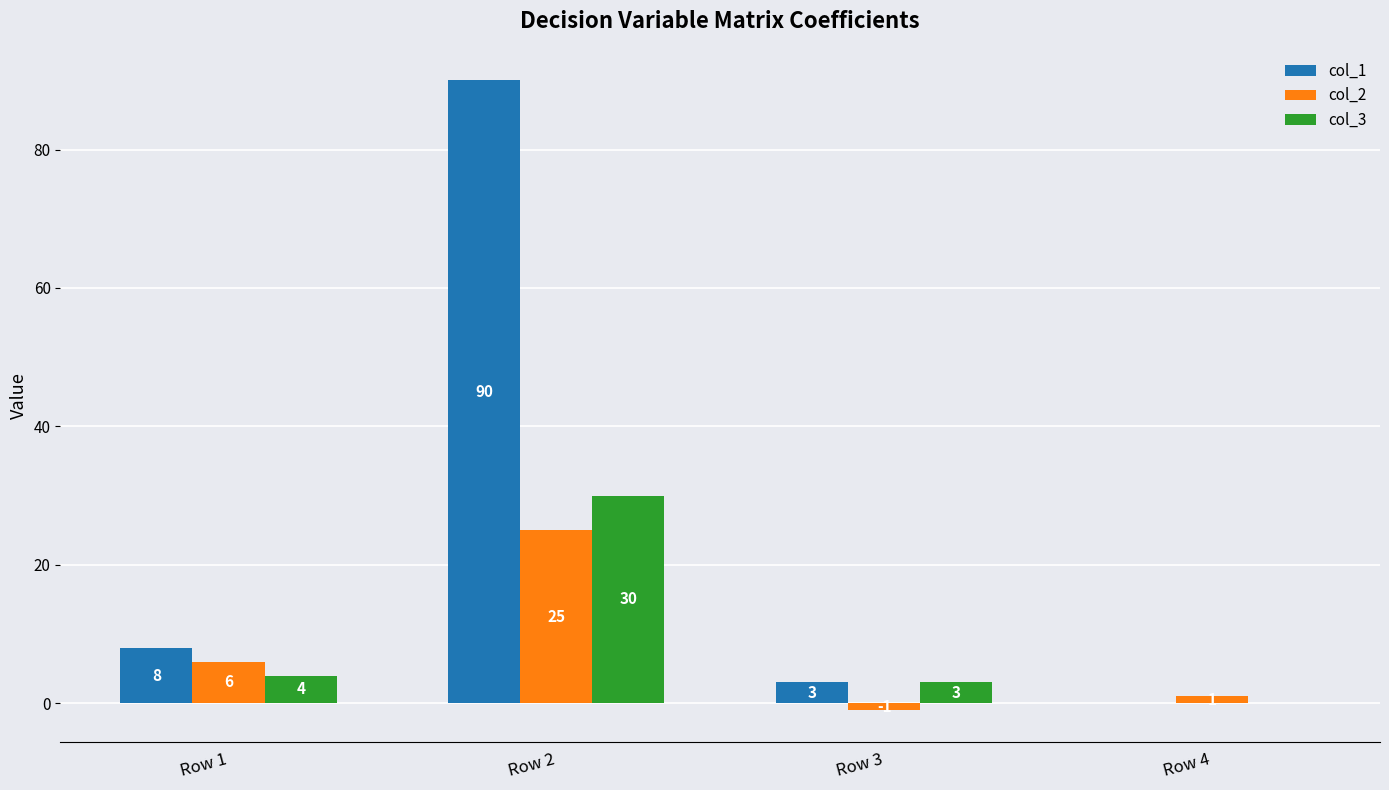

How many groups of bars are there?

4